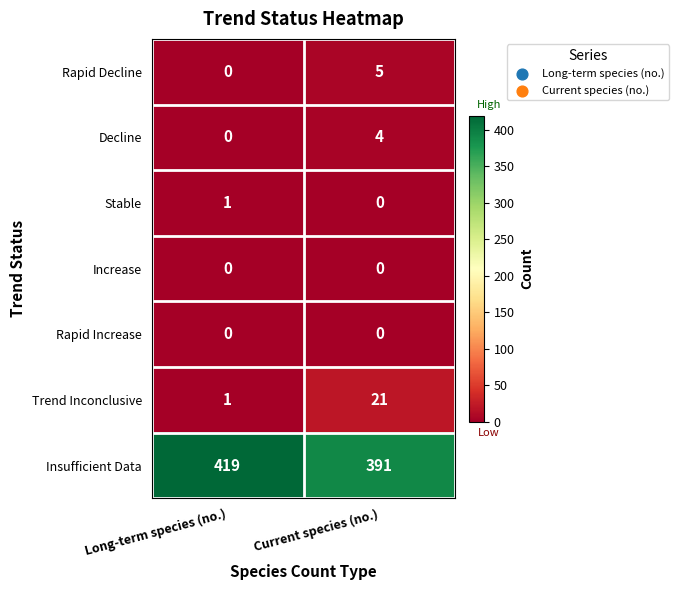

True or false: Increase has a value of 0 at Long-term species (no.).

True